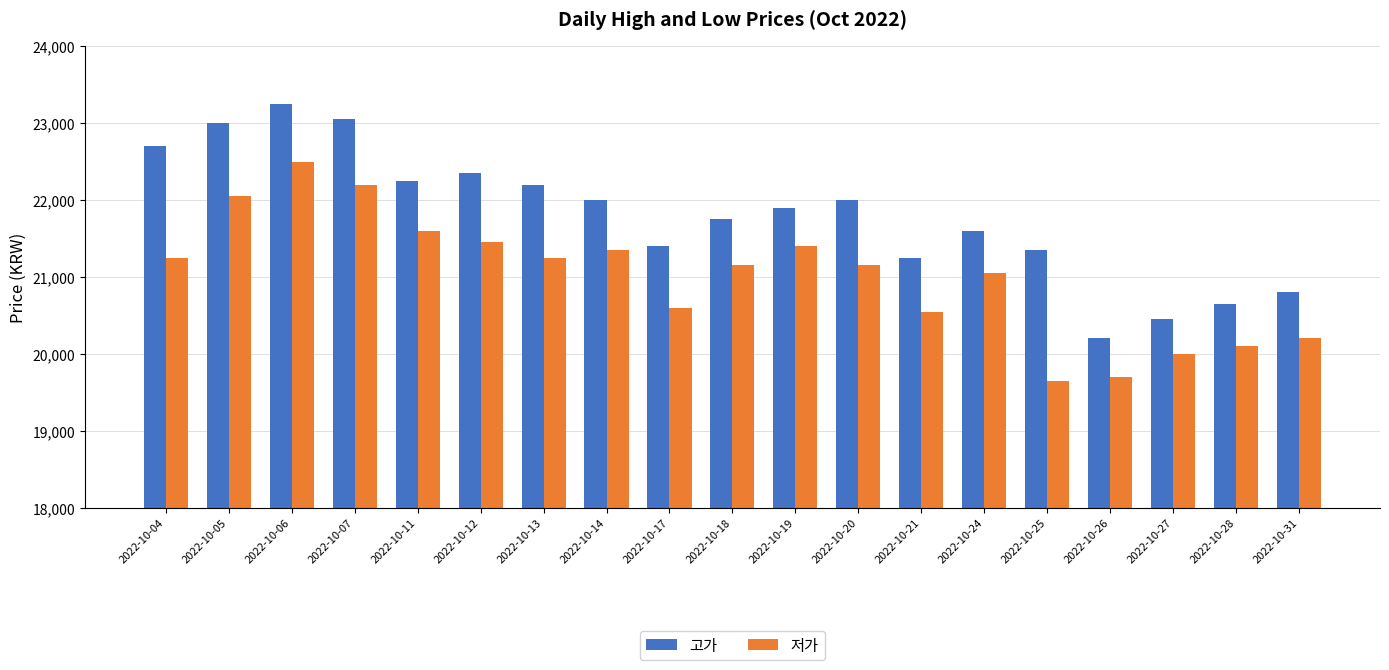

How many data points does each series have?

19